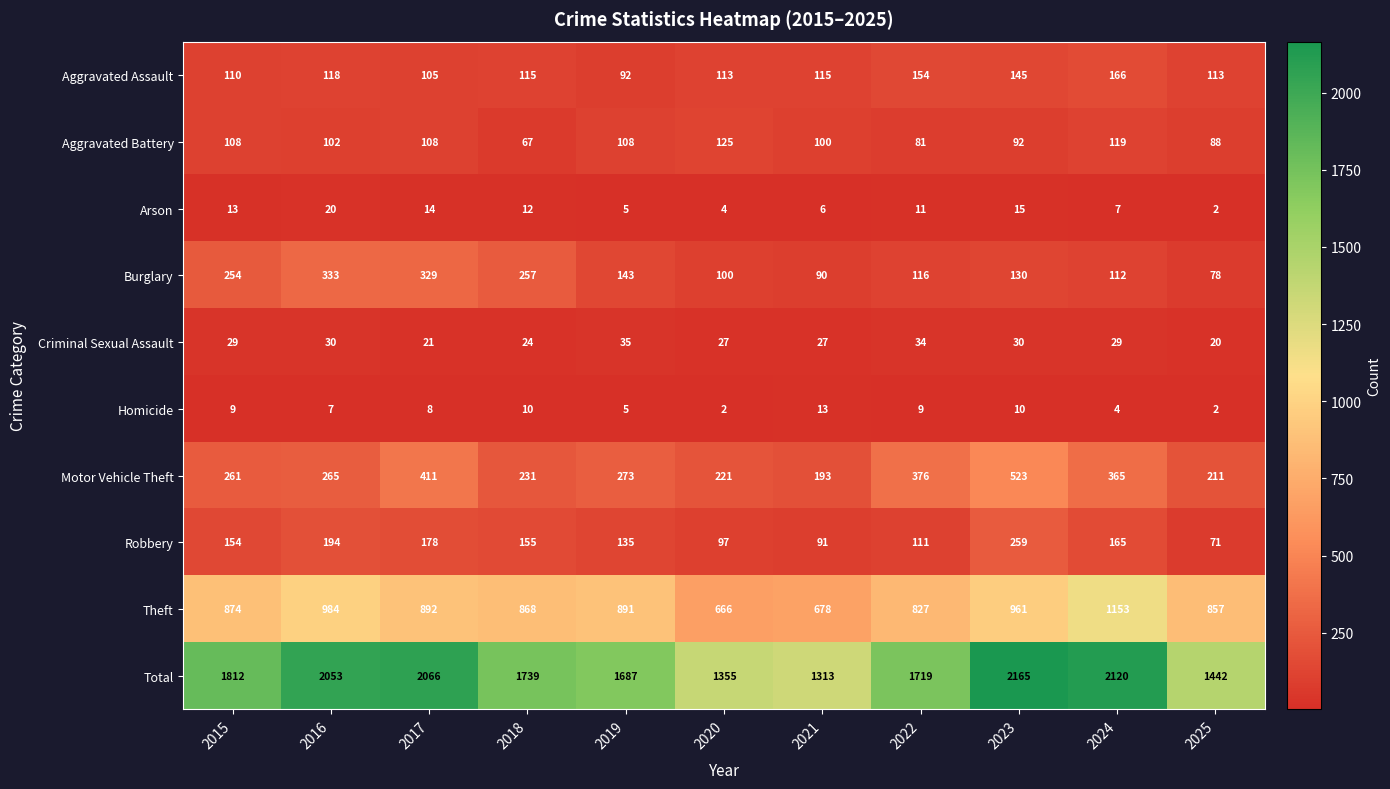

How many categories are shown in the chart?

11